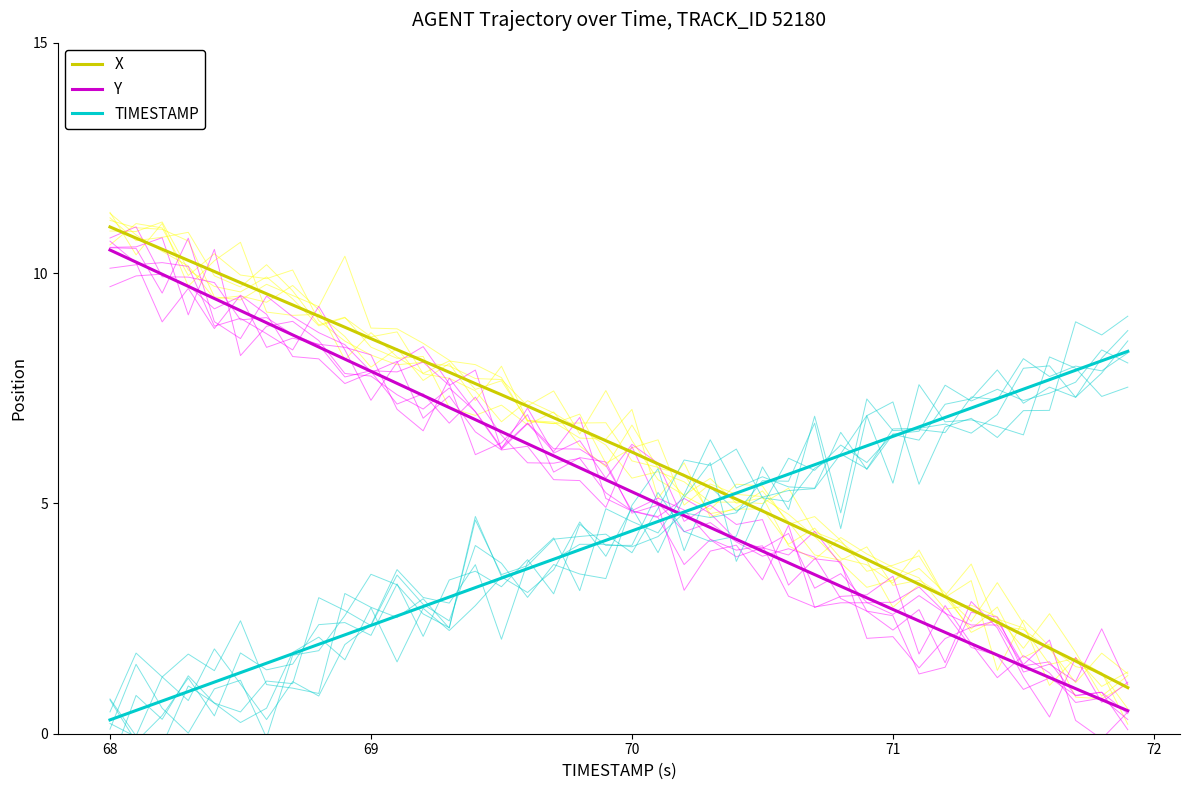

True or false: TIMESTAMP has more than 1 interior local peaks.

False